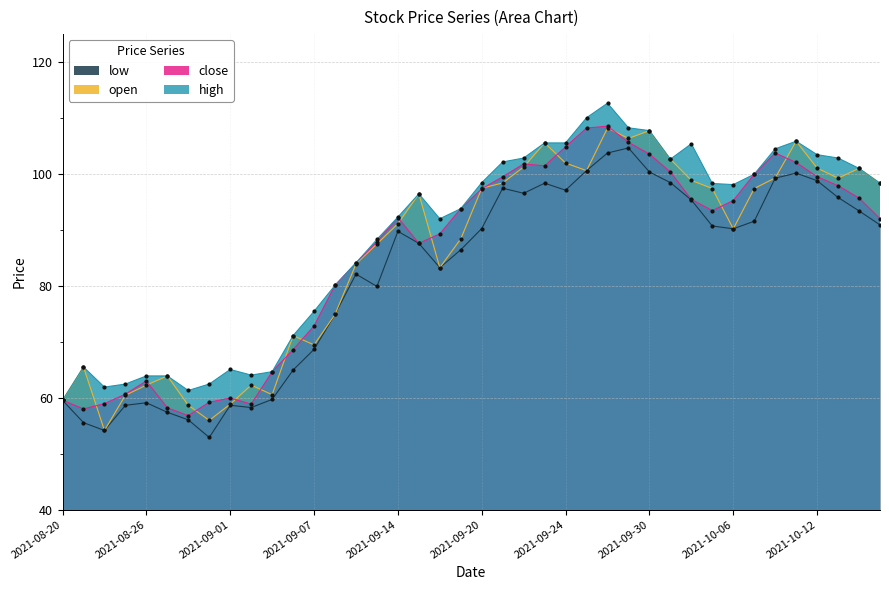

Does the chart have visible grid lines?

Yes